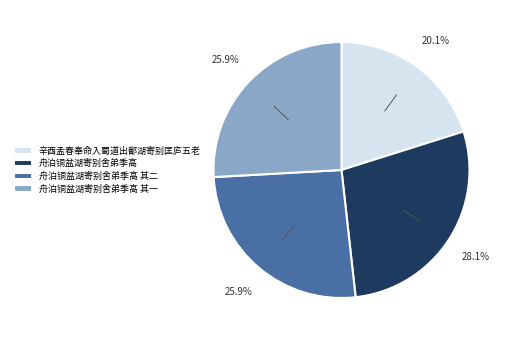

Does 舟泊铜盆湖寄别舍弟季高 其一 account for over 50% of the chart?

No